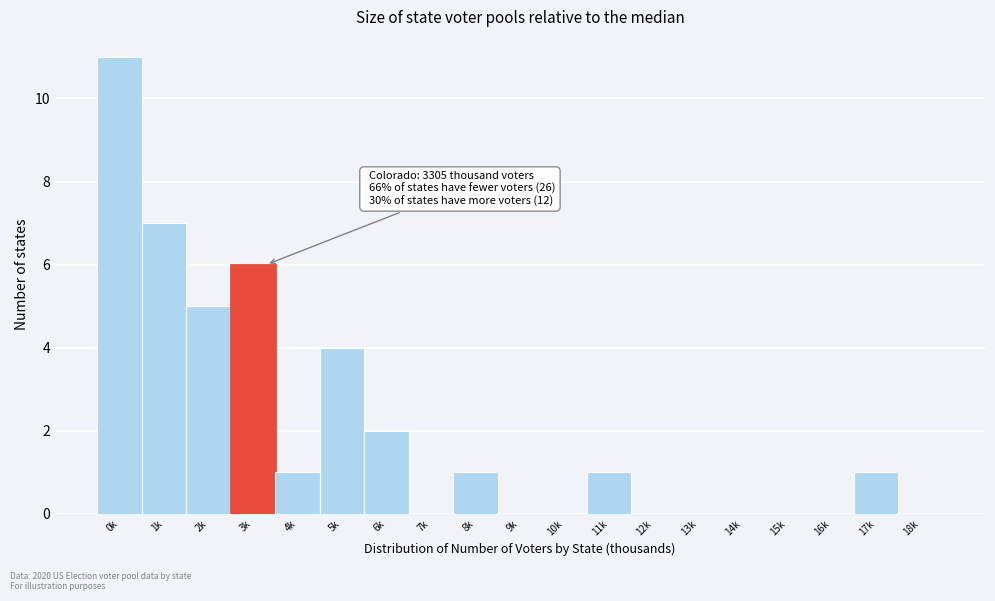

Reading left to right, transcribe all the data shown in this chart.

0k=11	1k=7	2k=5	3k=6	4k=1	5k=4	6k=2	7k=0	8k=1	9k=0	10k=0	11k=1	12k=0	13k=0	14k=0	15k=0	16k=0	17k=1	18k=0